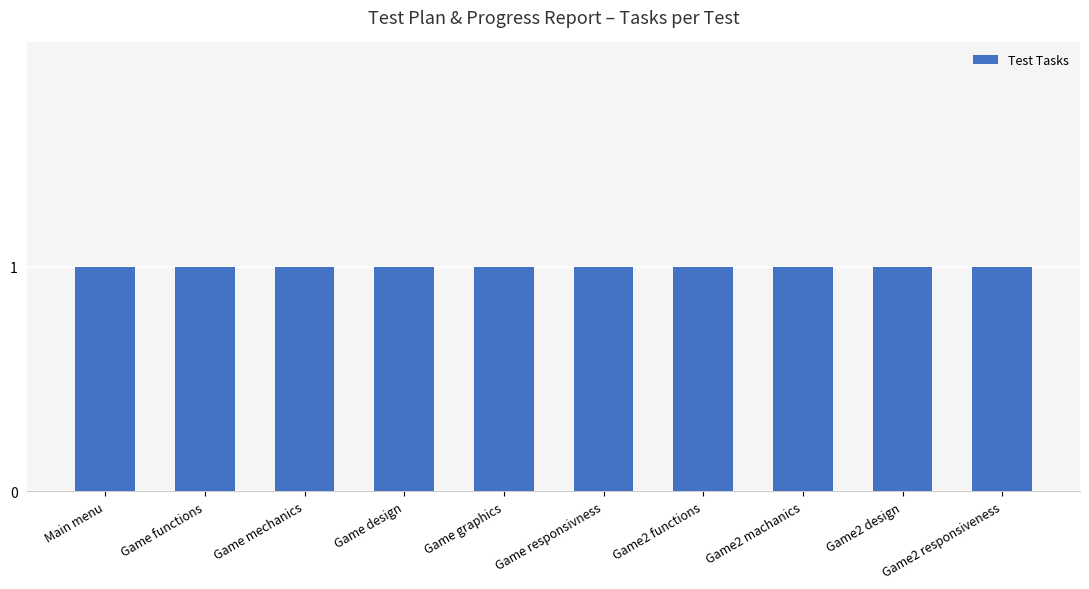

At which category is the sum across all series the highest?

Main menu